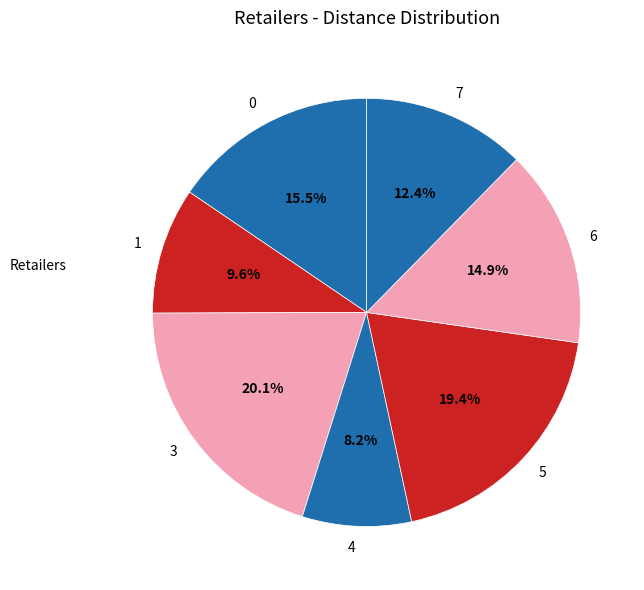

Does any single category account for the majority?

No